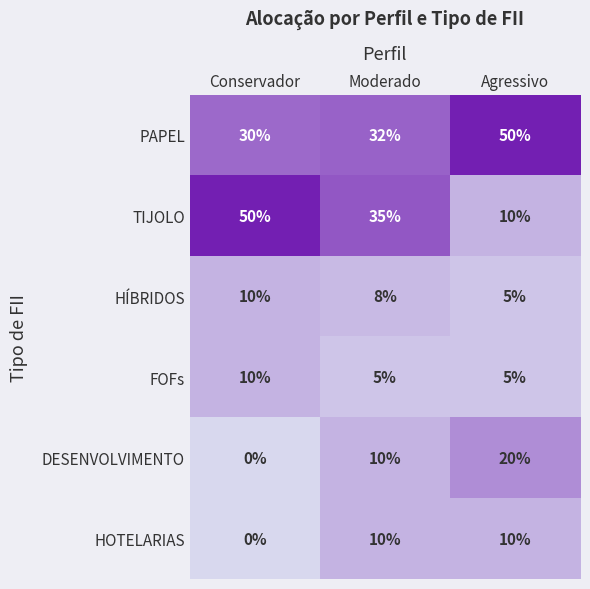

At how many categories does at least one series exceed 4?

3